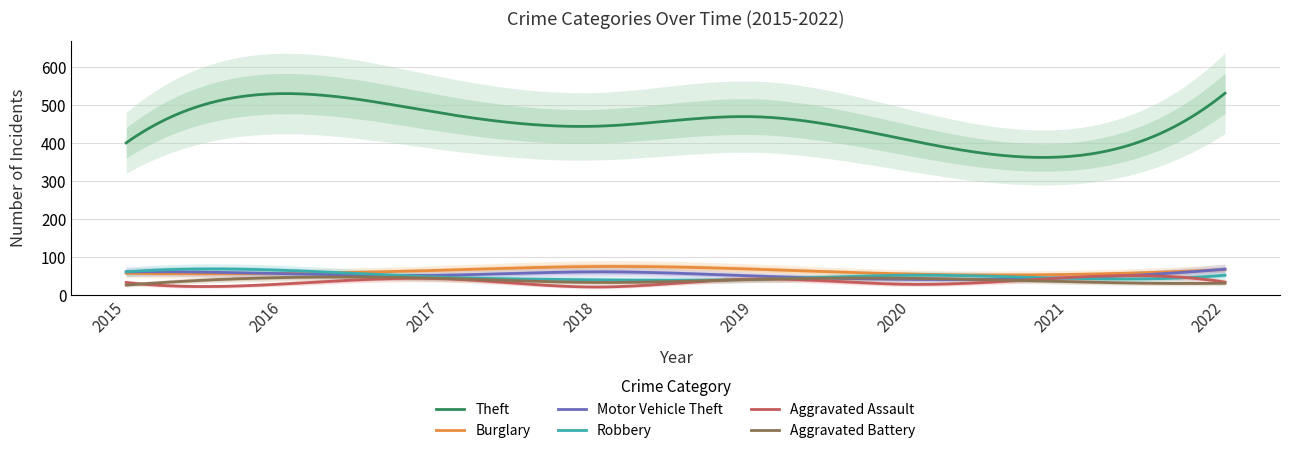

What is the total value across all series at 2020?

627